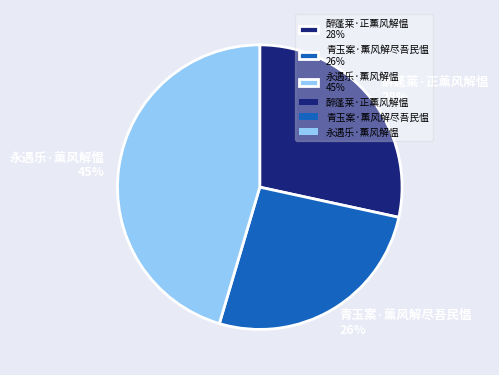

Do 醉蓬莱·正薰风解愠 28% and 青玉案·薰风解尽吾民愠 26% together represent more than half of the pie?

Yes